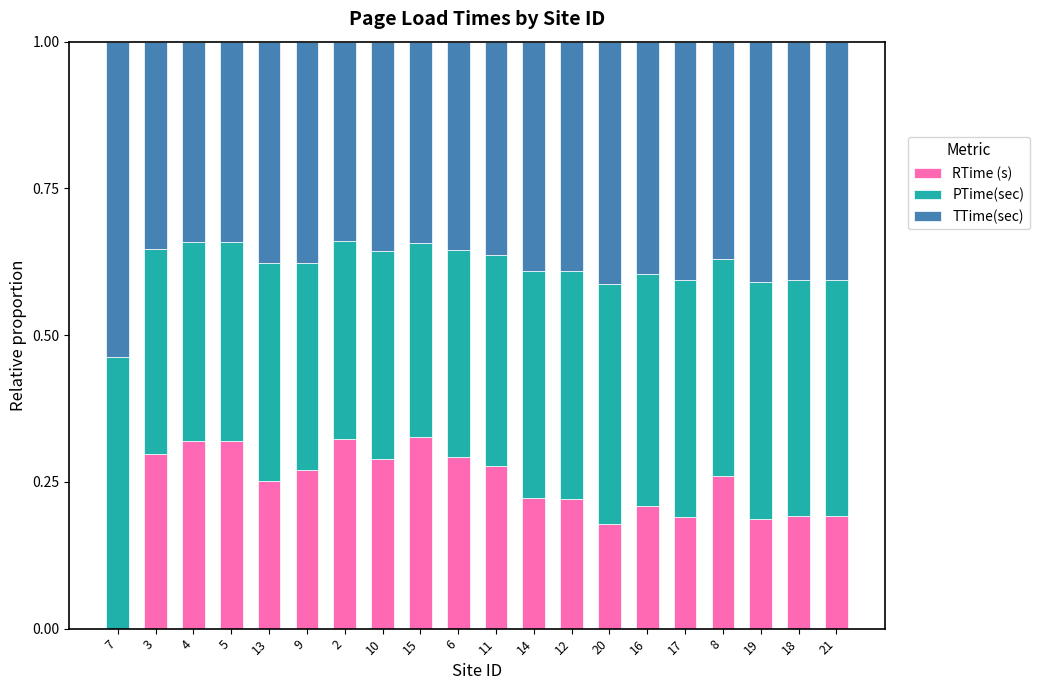

What is the total value across all series at 6?

1.0